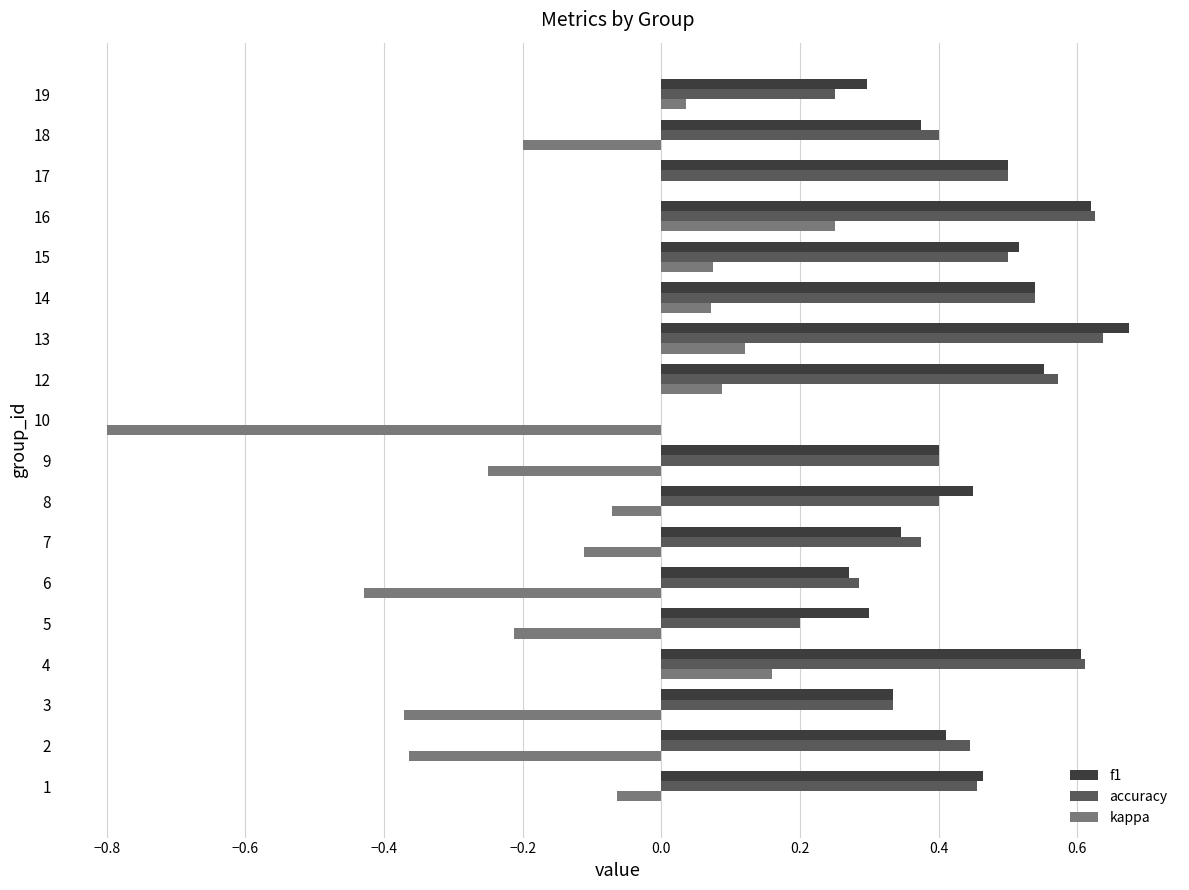

True or false: accuracy has a value of 0.5 at 15.

True